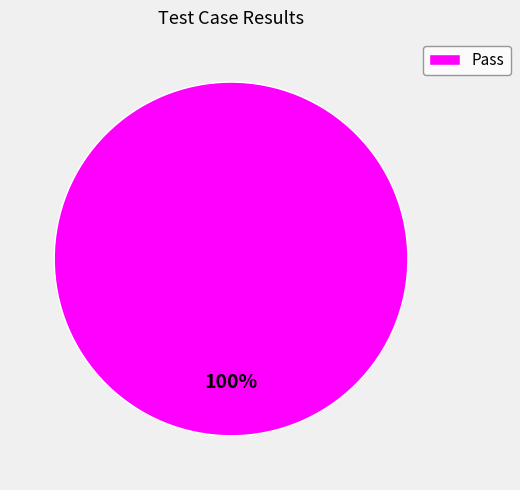

Which category accounts for the majority?

Pass